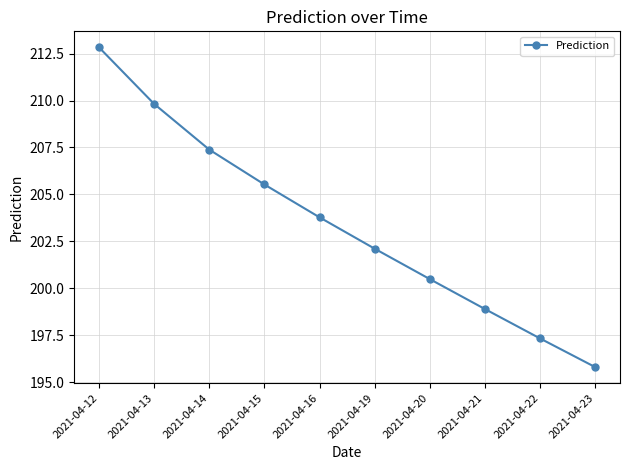

The value at 2021-04-19 is 202.1. True or false?

True